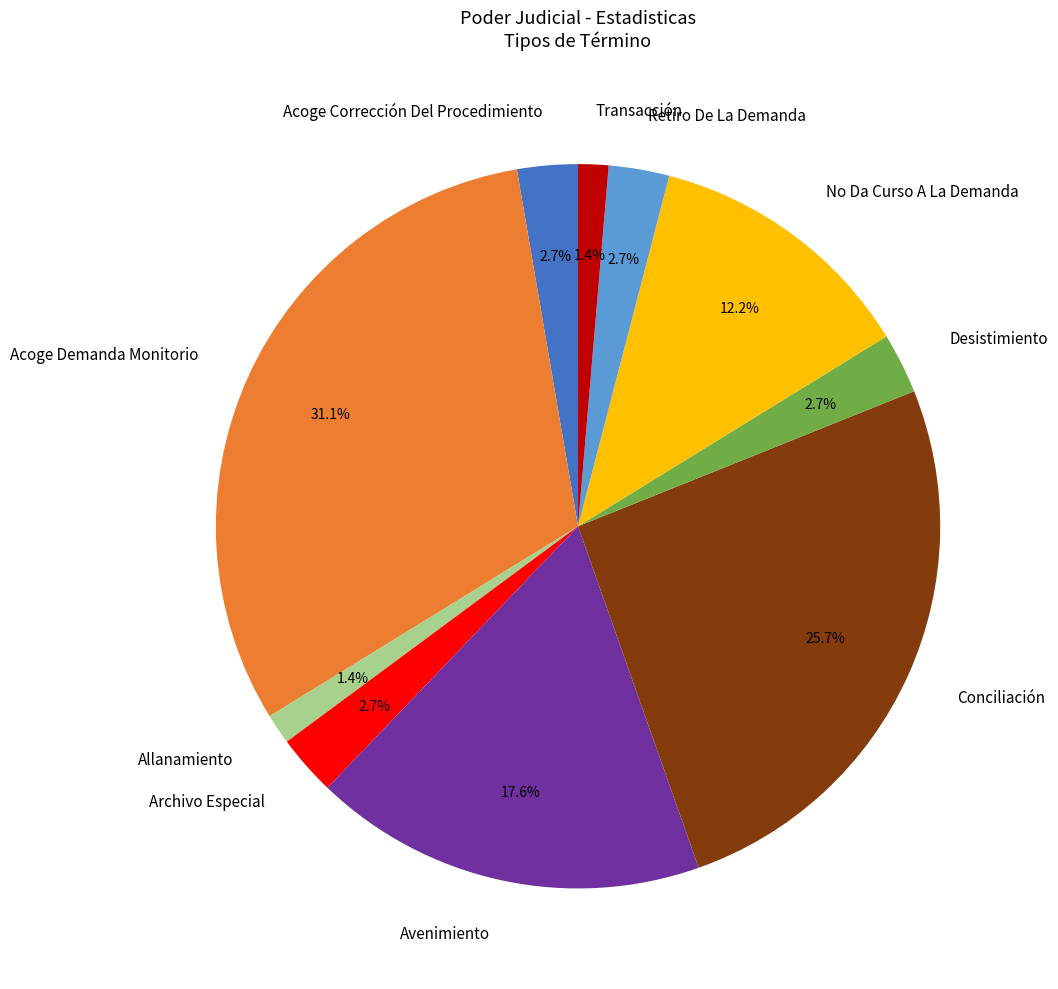

Does any single category account for the majority?

No